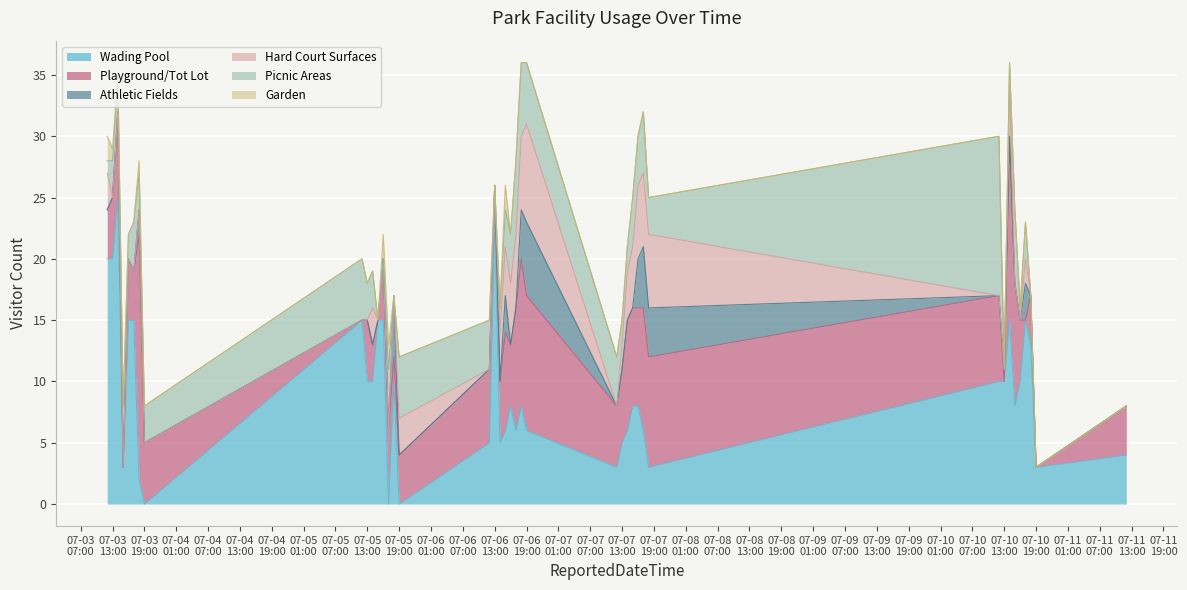

Which series ends up on top after the final intersection of Wading Pool and Athletic Fields?

Wading Pool